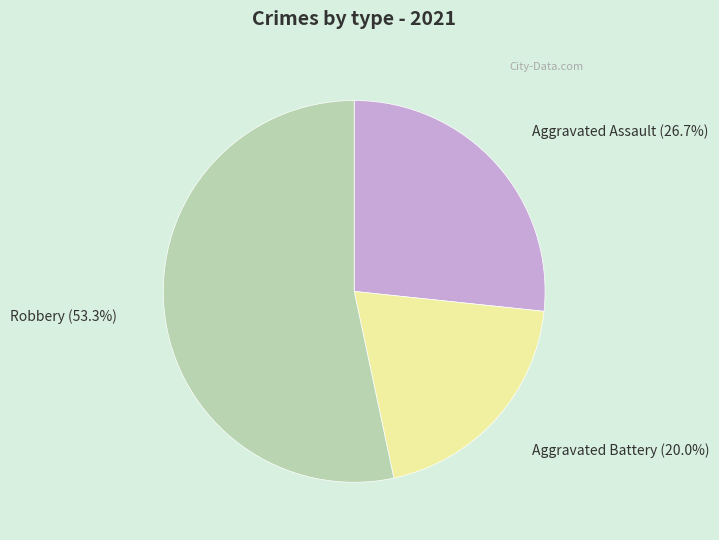

How many segments does this pie chart have?

3